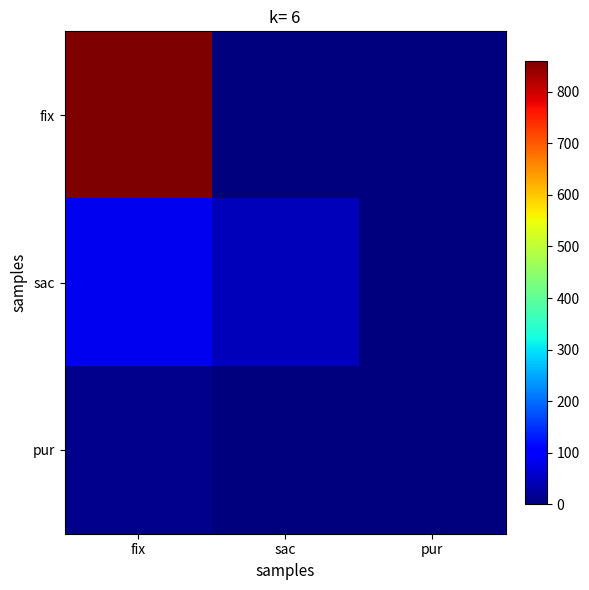

Reading right to left, what are all the values shown in this chart?

fix: pur=0	sac=0	fix=860
sac: pur=0	sac=47	fix=87
pur: pur=0	sac=0	fix=12